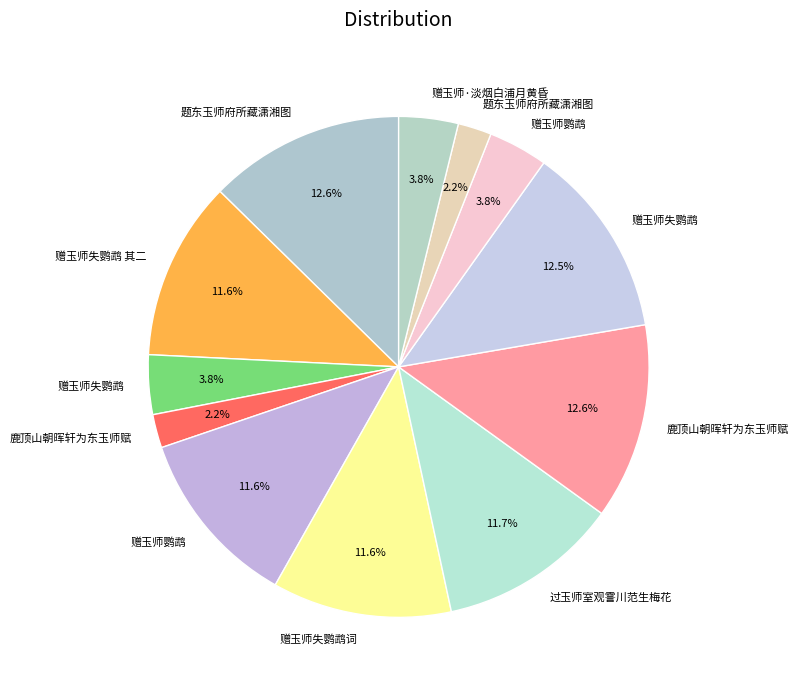

Rank the categories by value from lowest to highest.

鹿顶山朝晖轩为东玉师赋, 题东玉师府所藏潇湘图, 赠玉师·淡烟白浦月黄昏, 赠玉师失鹦鹉, 赠玉师鹦鹉, 赠玉师失鹦鹉词, 赠玉师失鹦鹉 其二, 赠玉师鹦鹉, 过玉师室观霅川范生梅花, 赠玉师失鹦鹉, 题东玉师府所藏潇湘图, 鹿顶山朝晖轩为东玉师赋